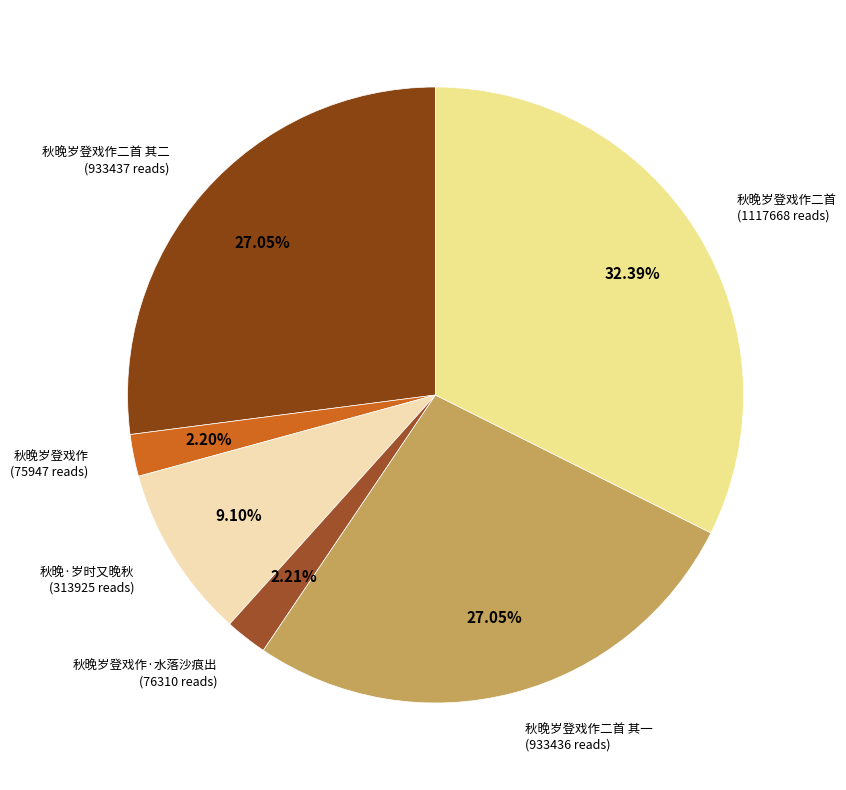

Which slice is the largest?

秋晚岁登戏作二首